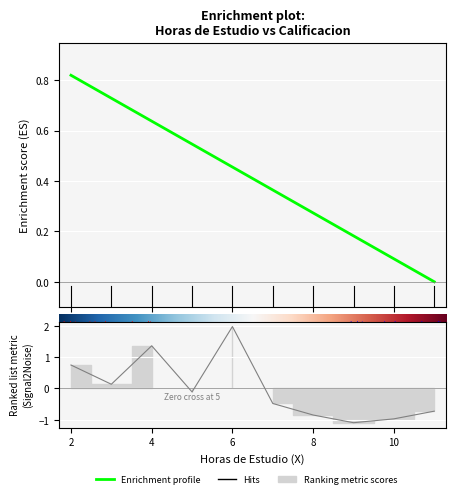

What is the value of the Calificacion (Y) point at the 6th from the left?

0.4